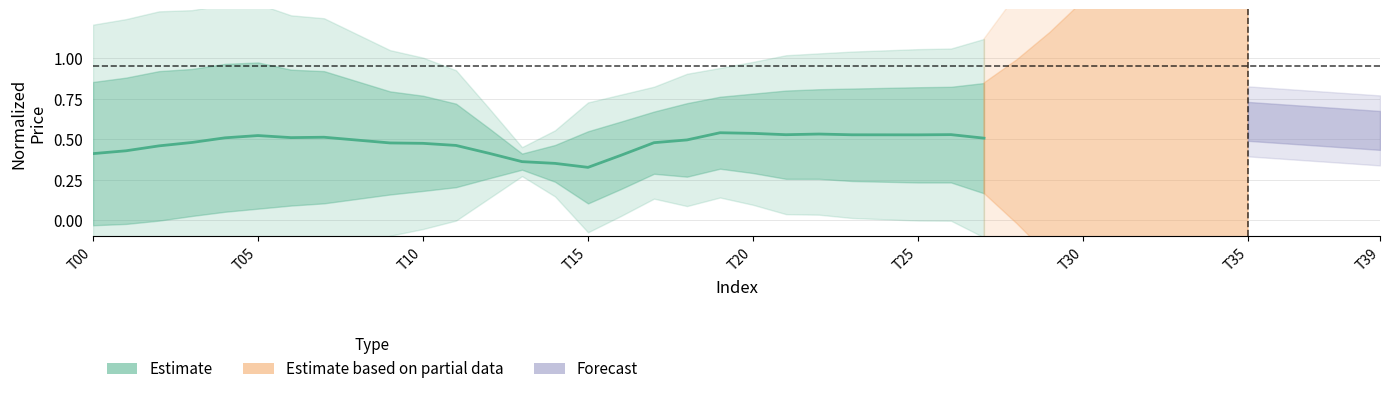

How many points are lower than both their immediate neighbors (excluding endpoints)?

4